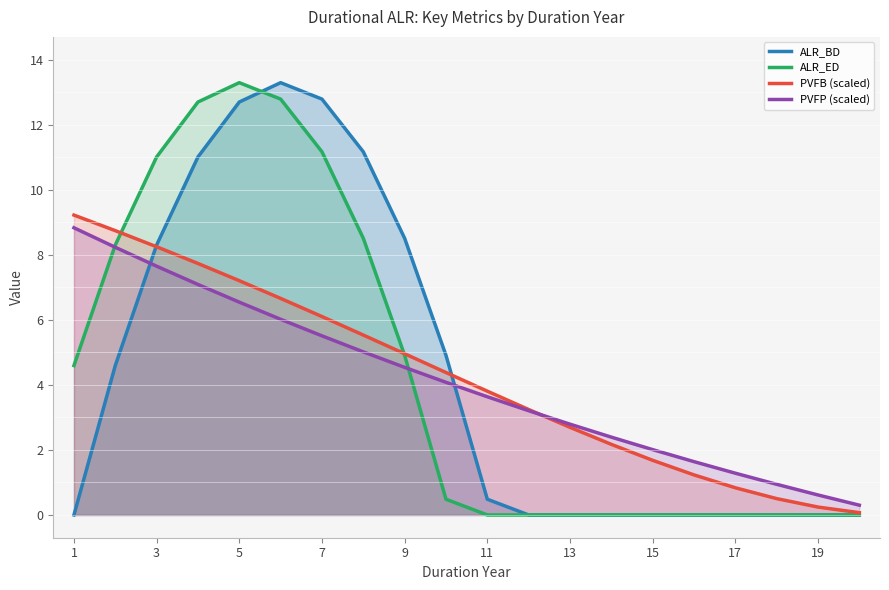

Is it true that ALR_ED equals 11.2 at 7?

True